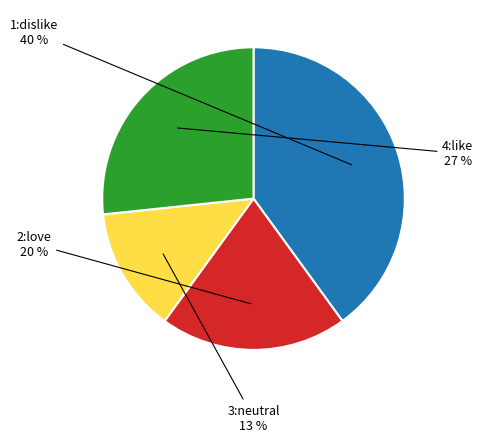

To the nearest percent, what is the average slice percentage?

25%